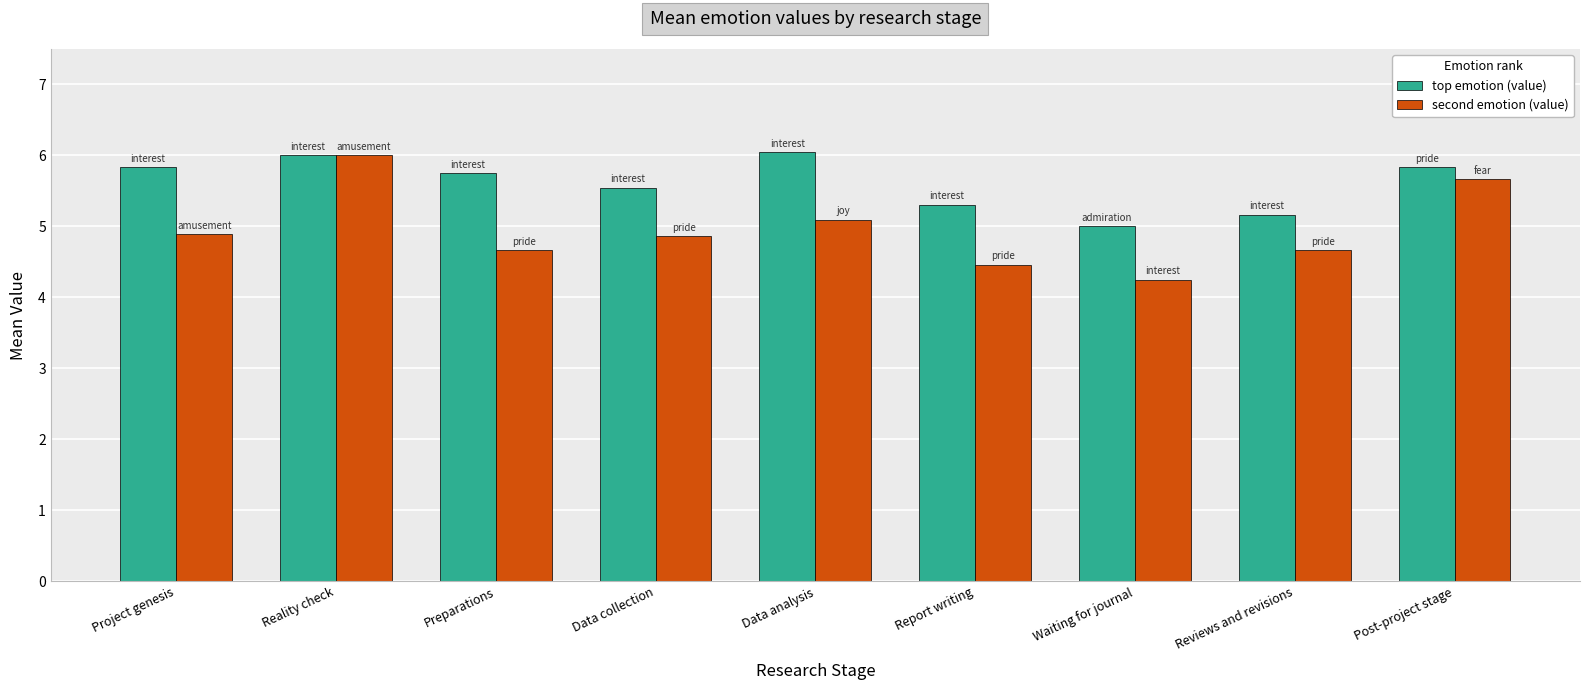

Is the value of top emotion (value) at Report writing greater than the value of second emotion (value) at Reality check?

No